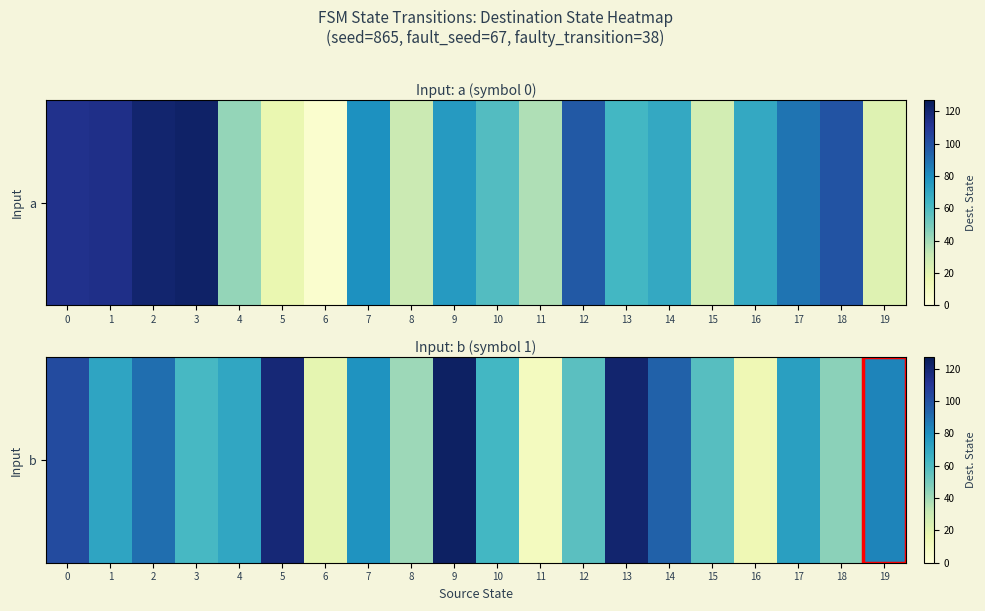

What is the difference between the maximum and minimum values?

114